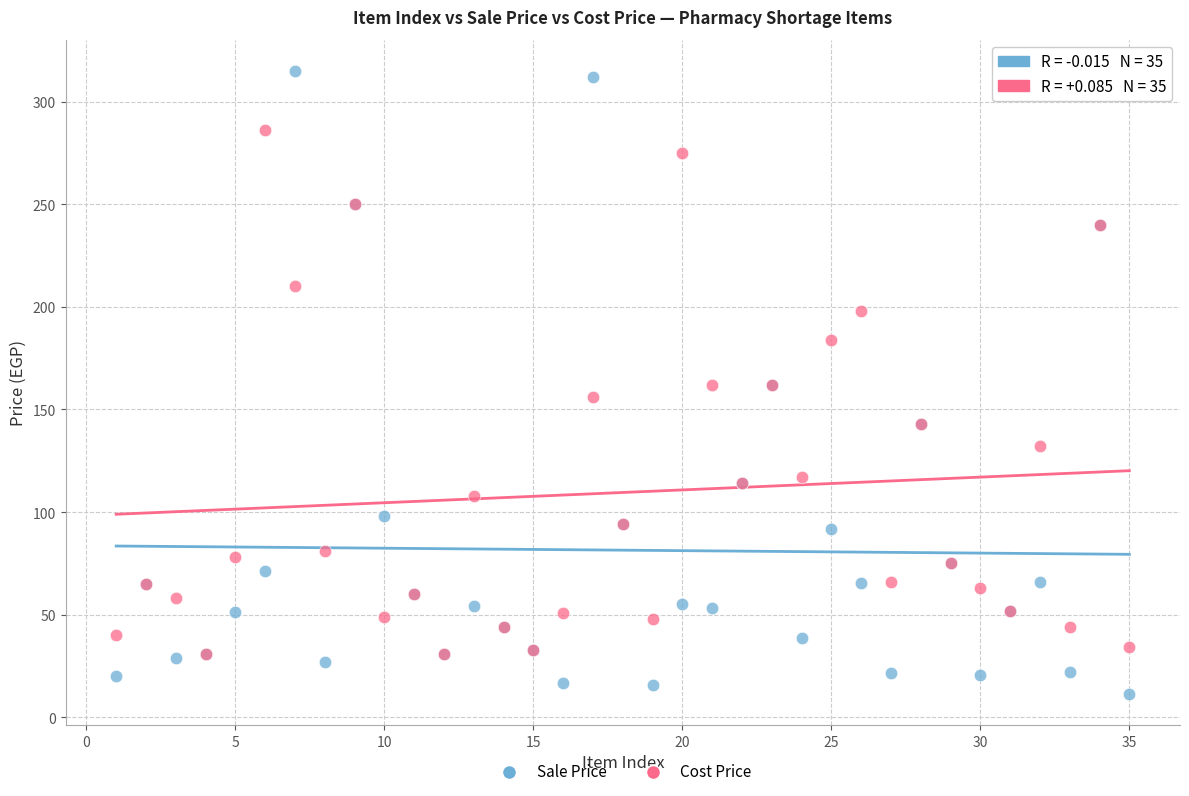

What are all the series names shown in the legend?

Sale Price, Cost Price